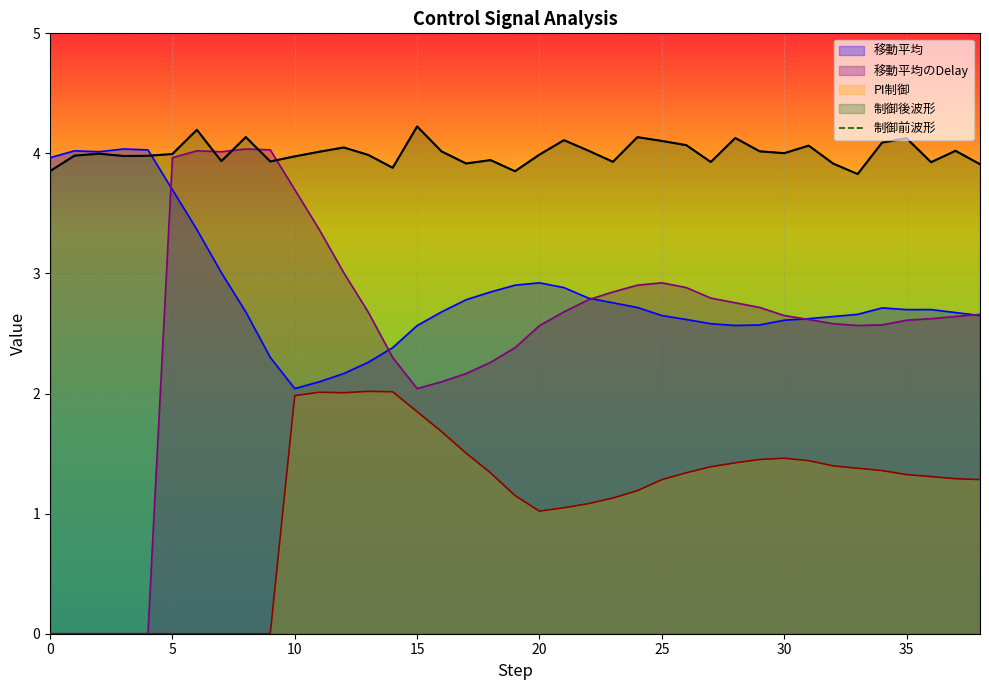

Which label corresponds to the largest value in the chart?

15